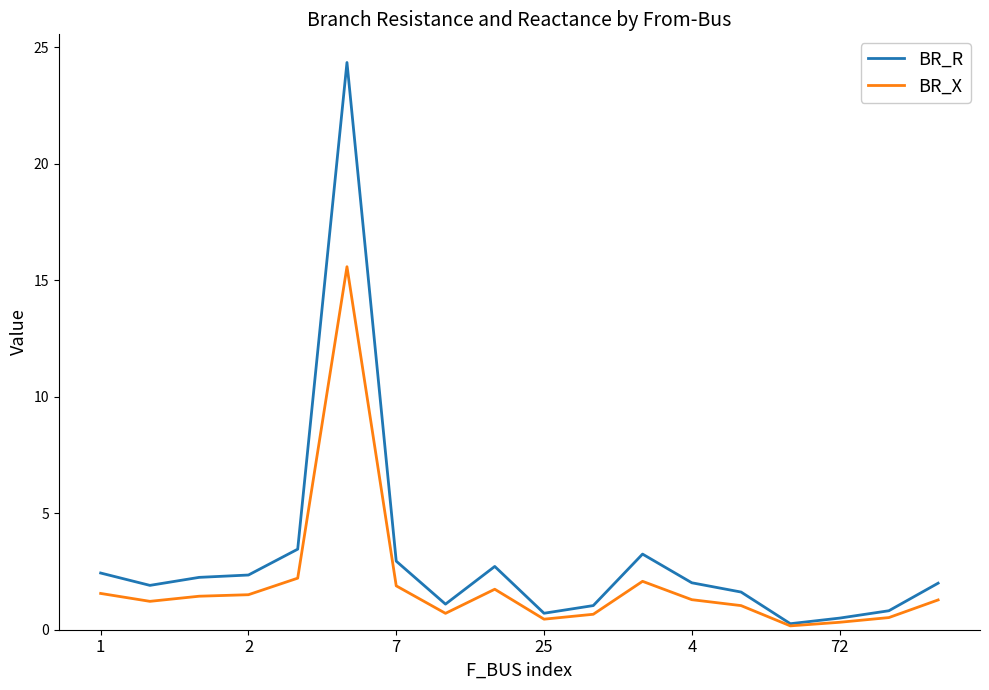

How many lines are shown in the chart?

2